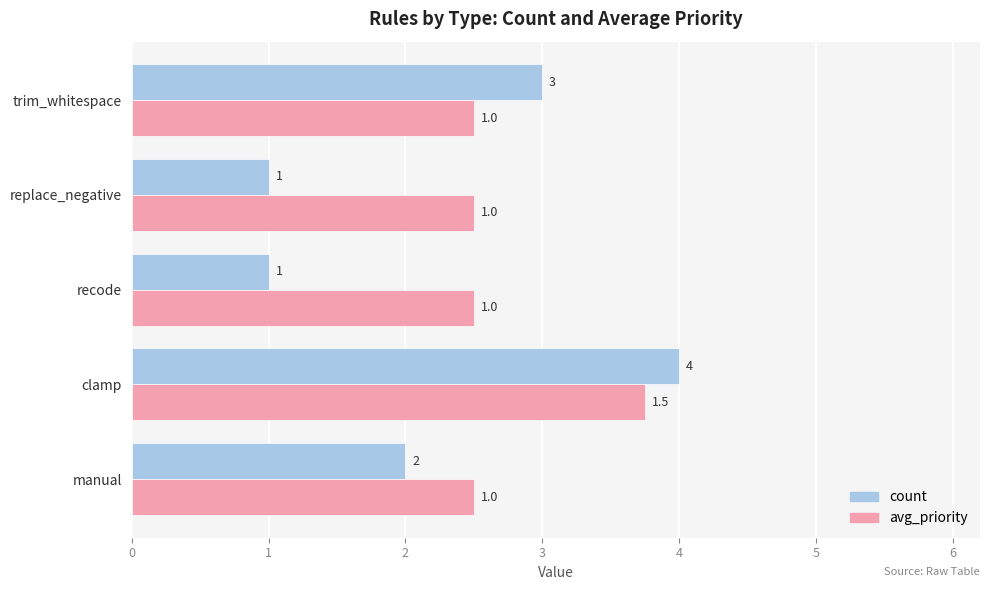

Count the avg_priority values in the range 2 to 3.

4